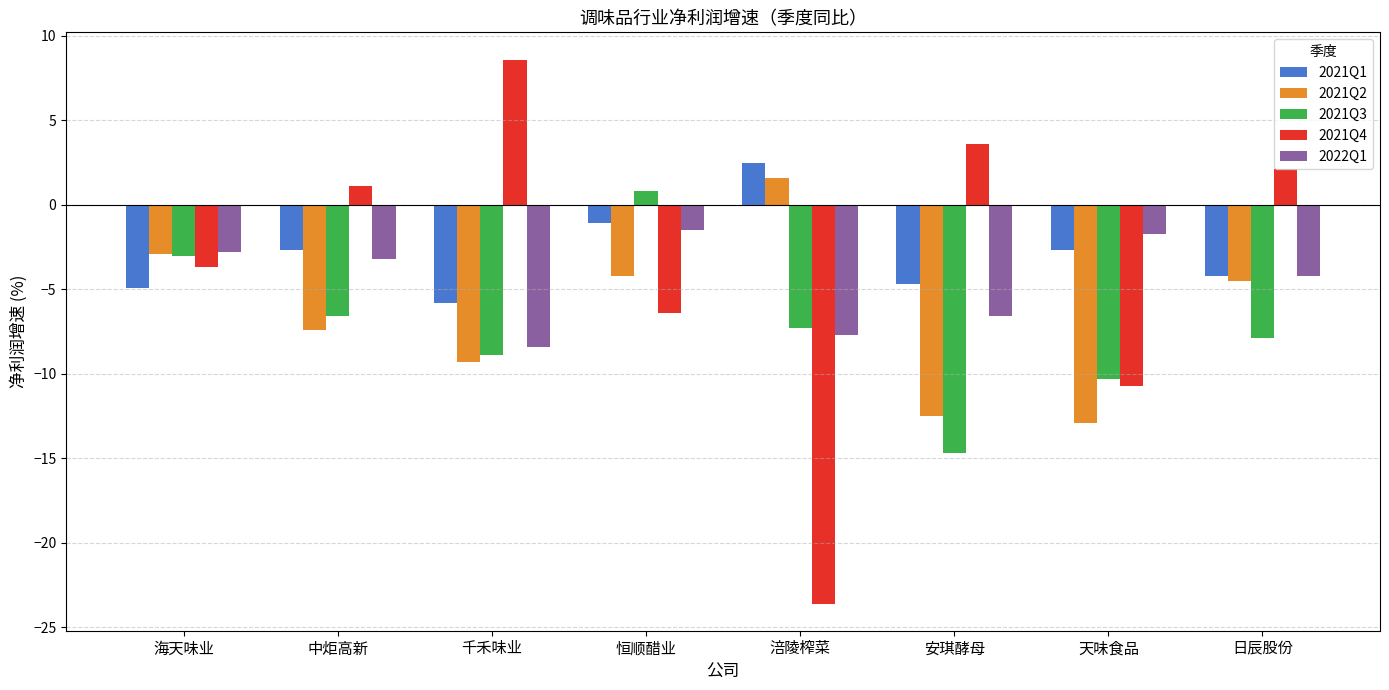

At which category does the chart reach its minimum across all series?

涪陵榨菜